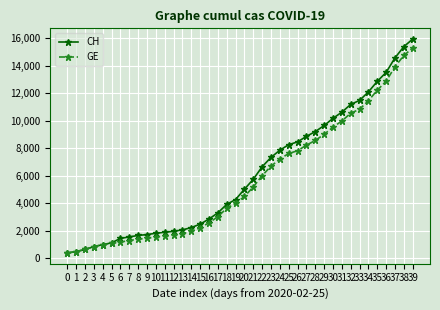

Count the number of categories in the chart.

40